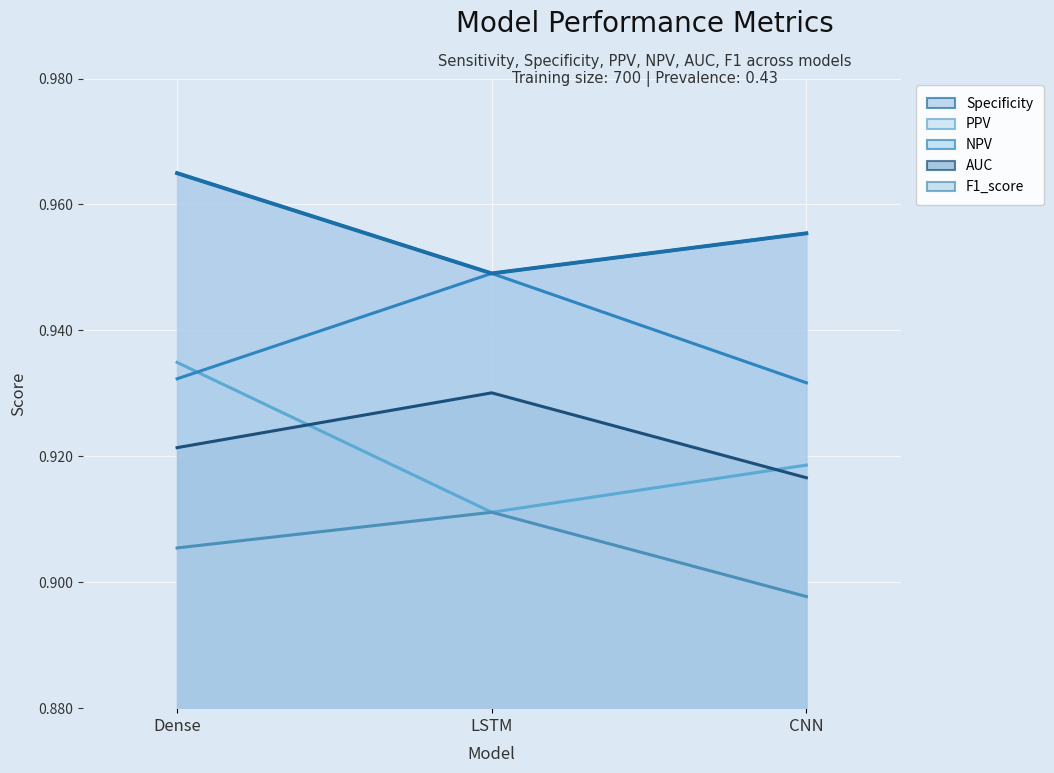

The value of NPV at CNN is 0.9. True or false?

True